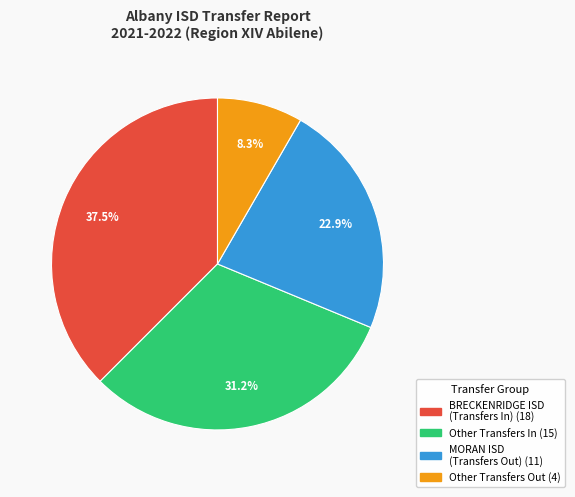

Is there any slice that represents more than half of the pie?

No